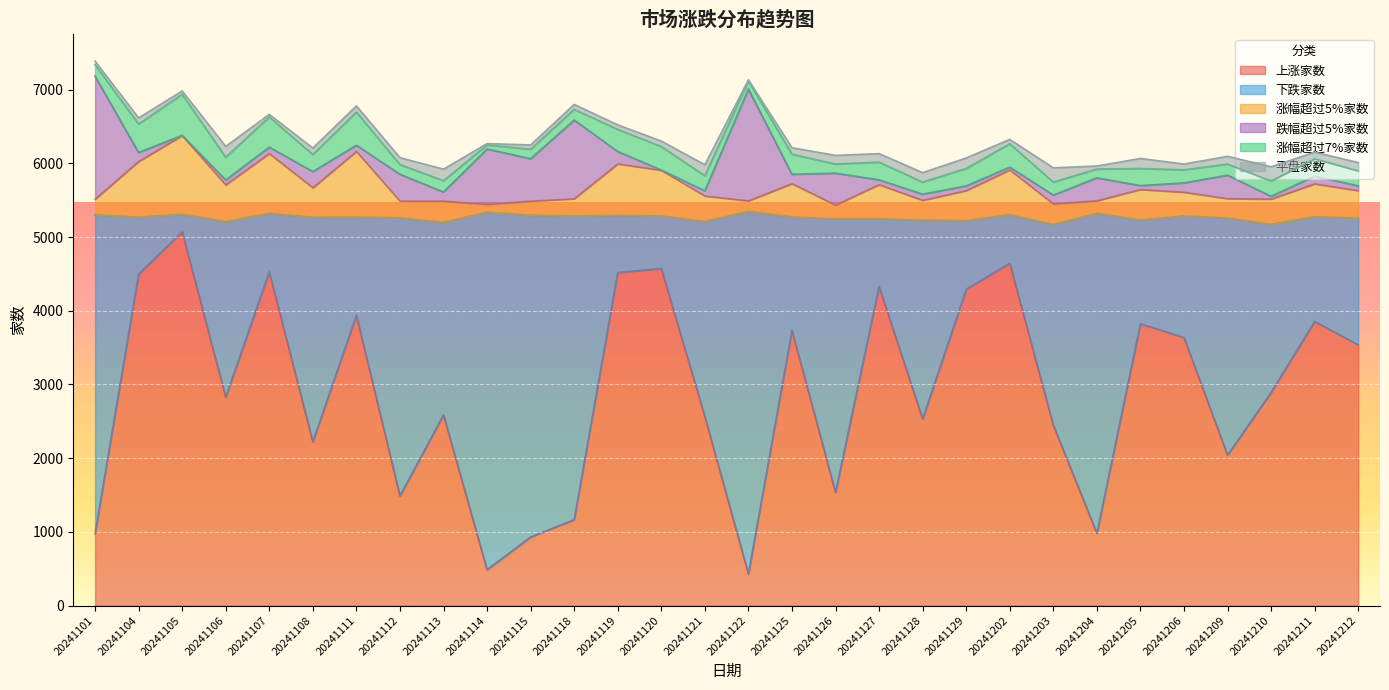

True or false: 上涨家数 and 平盘家数 intersect in this chart.

False